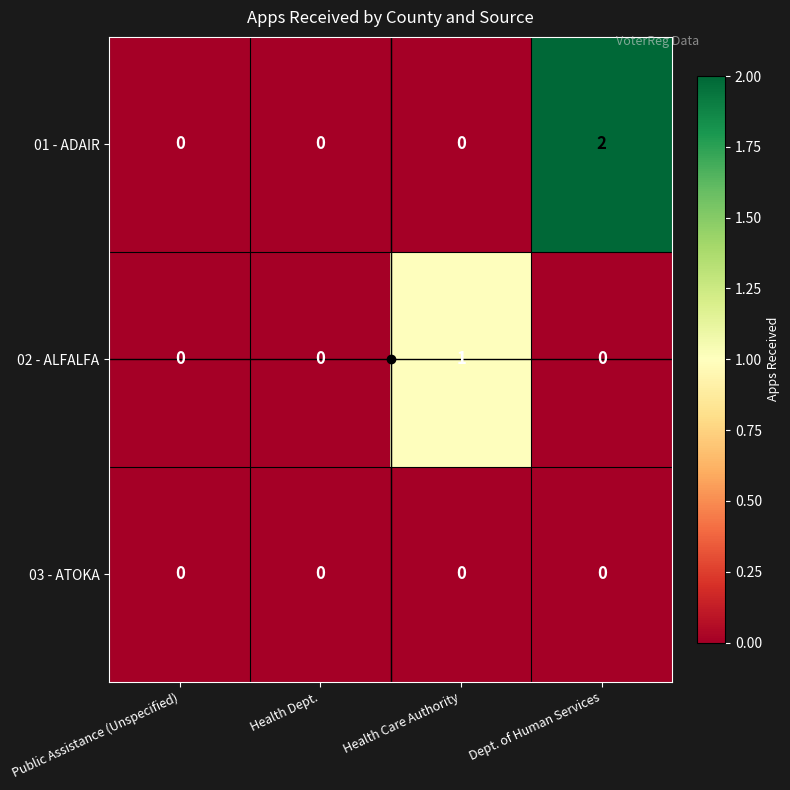

Which series has the largest total across all categories?

01 - ADAIR